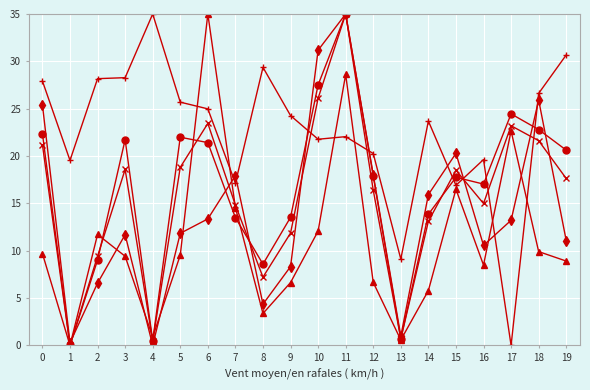

At which category is the sum across all series the highest?

11